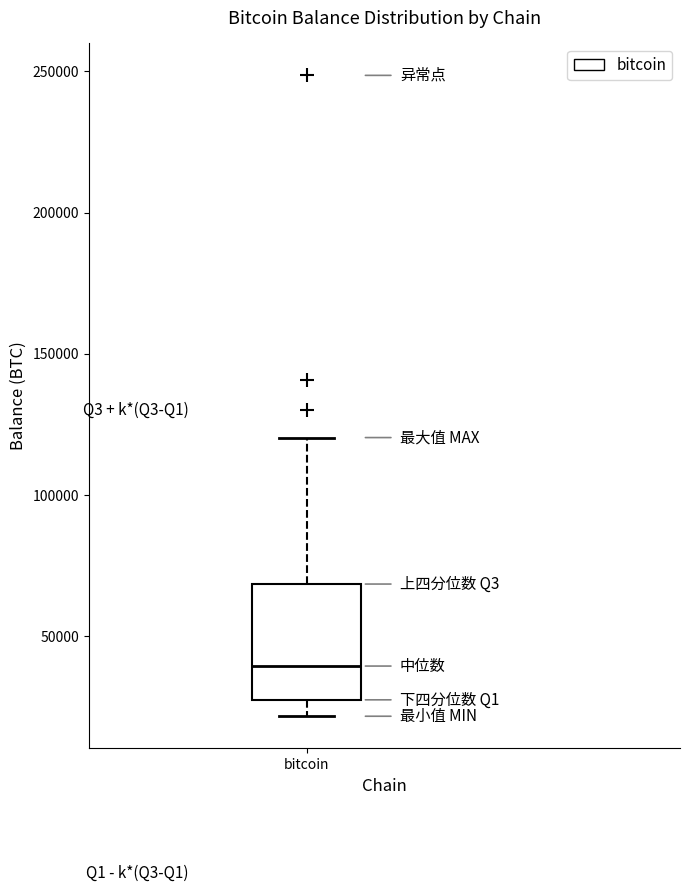

Read this box plot against the y-axis: the position of the median line, the range covered by the box, and the ends of both whiskers. The values are not printed on the chart, so give them approximately, as read against the axis.

median 40000, box 25000 to 70000, whiskers 20000 to 120000